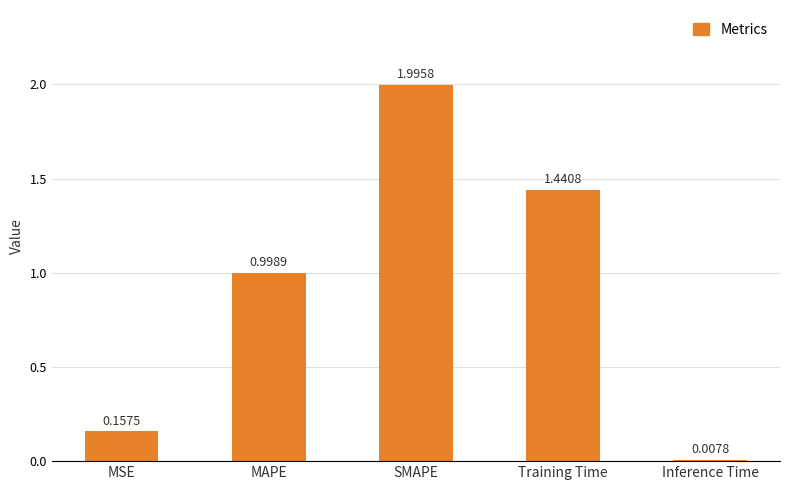

What is the value of the 2nd bar from the left?

1.0